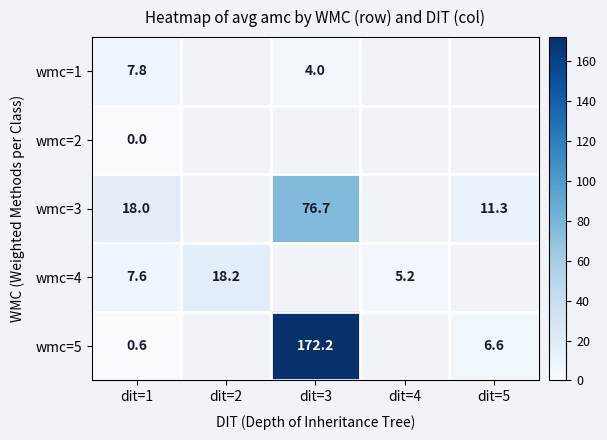

Between dit=1 and dit=5, which series saw the biggest shift?

wmc=3